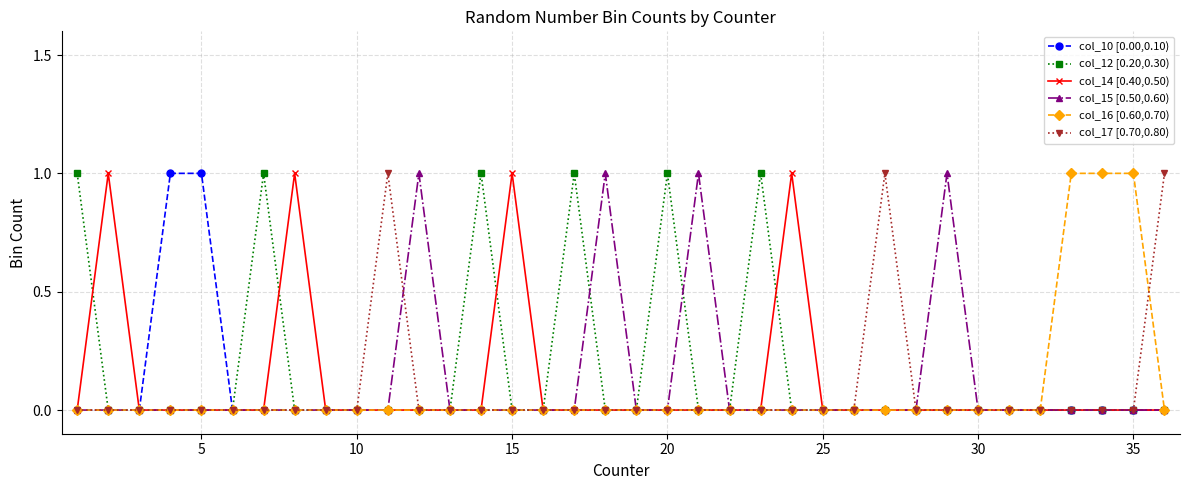

True or false: col_12 [0.20,0.30) has more than 2 interior local peaks.

True